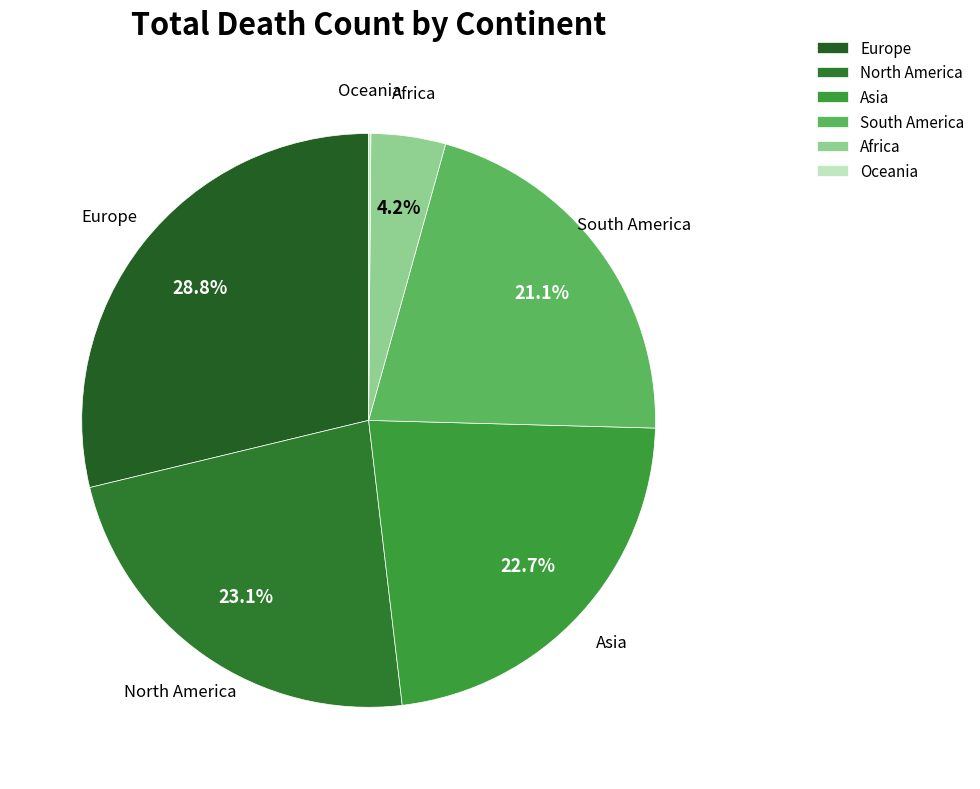

To the nearest percent, what portion does Asia represent?

23%